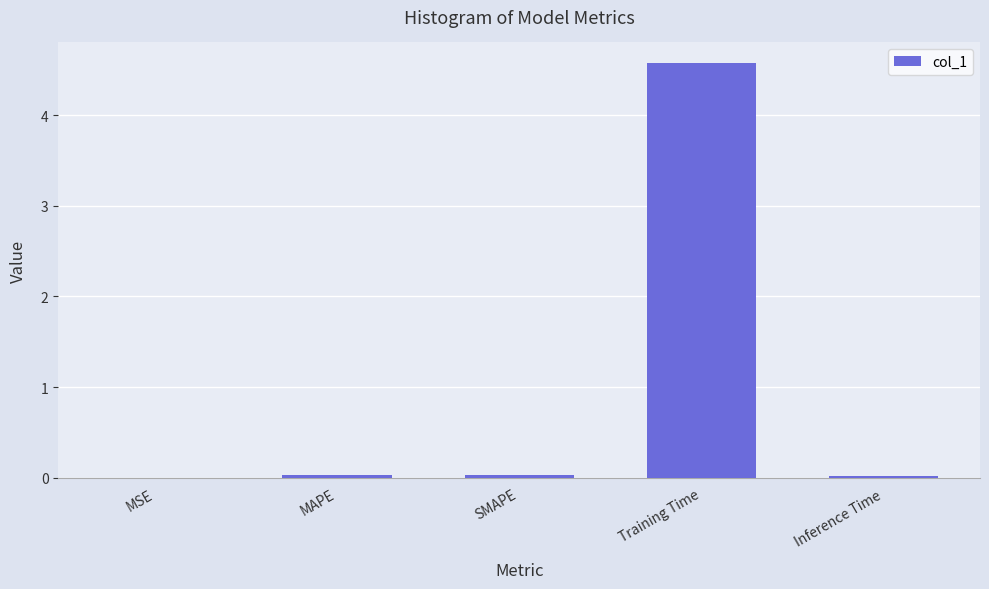

What is the approximate value at Training Time?

4.6